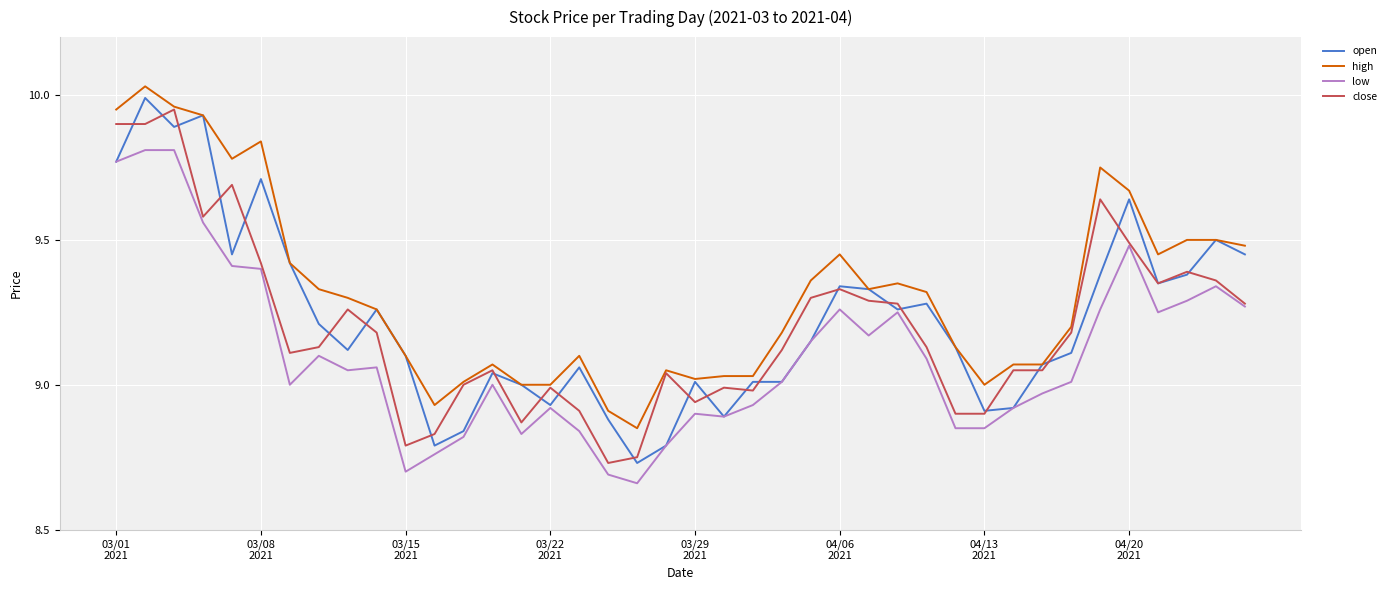

What are all the series names shown in the legend?

open, high, low, close